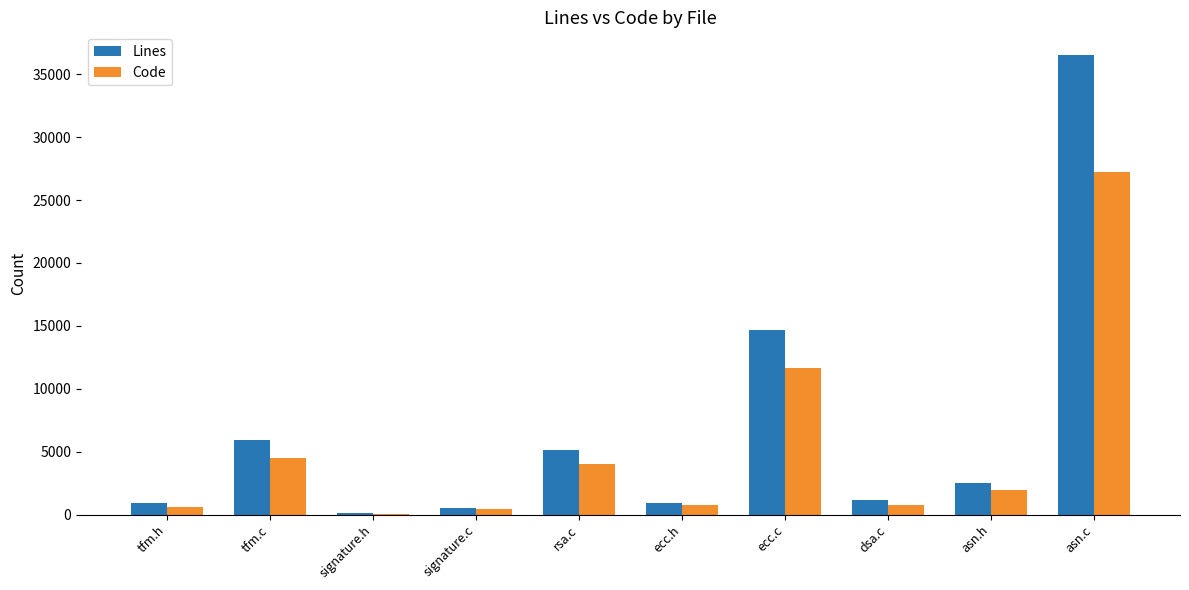

How many series are shown in this chart?

2